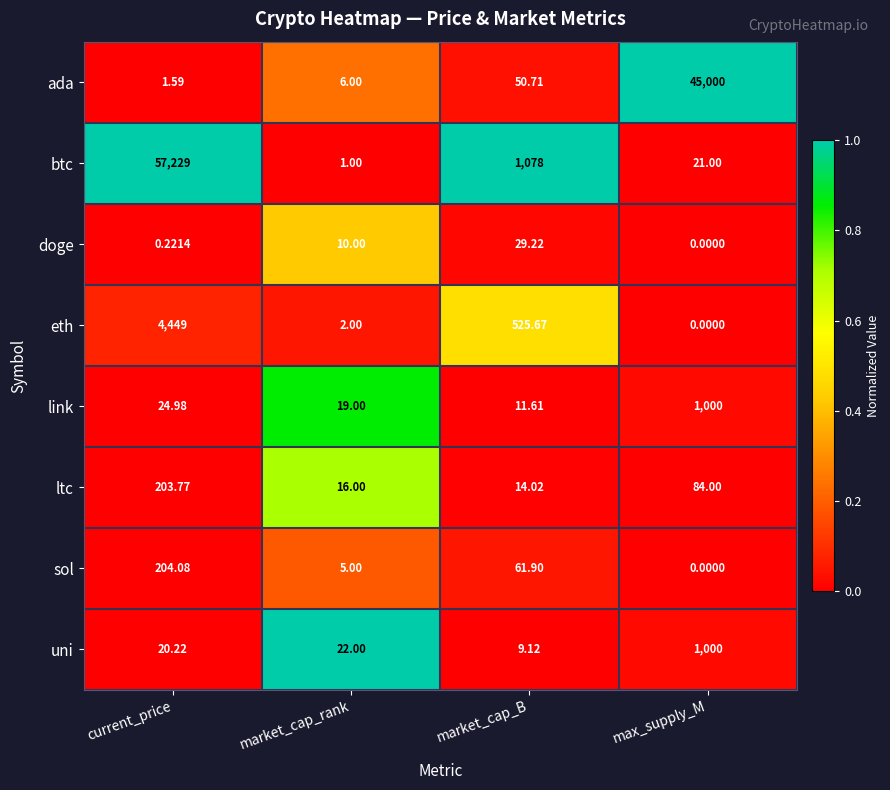

What is the total value across all series at market_cap_rank?

81.0